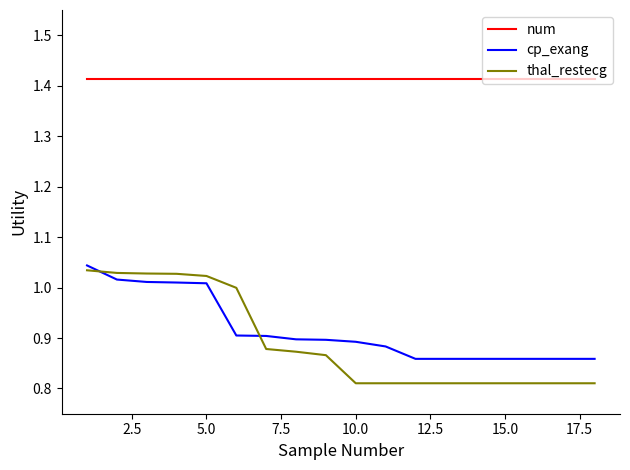

Which series has the largest total across all categories?

num